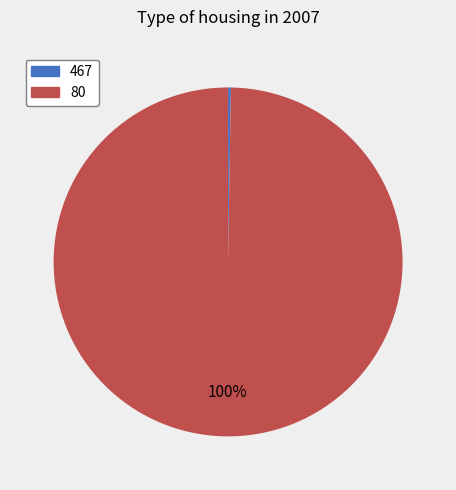

What is the largest slice in the pie chart?

80